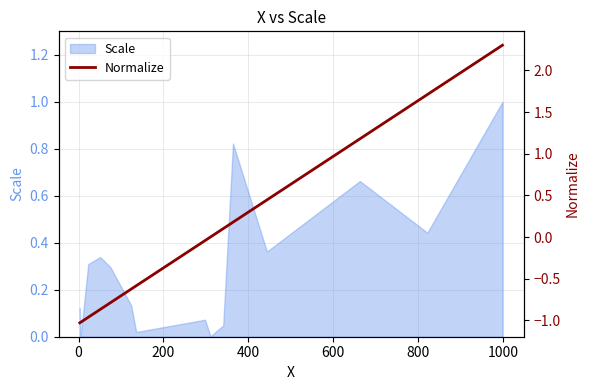

How many values are below 0?

8